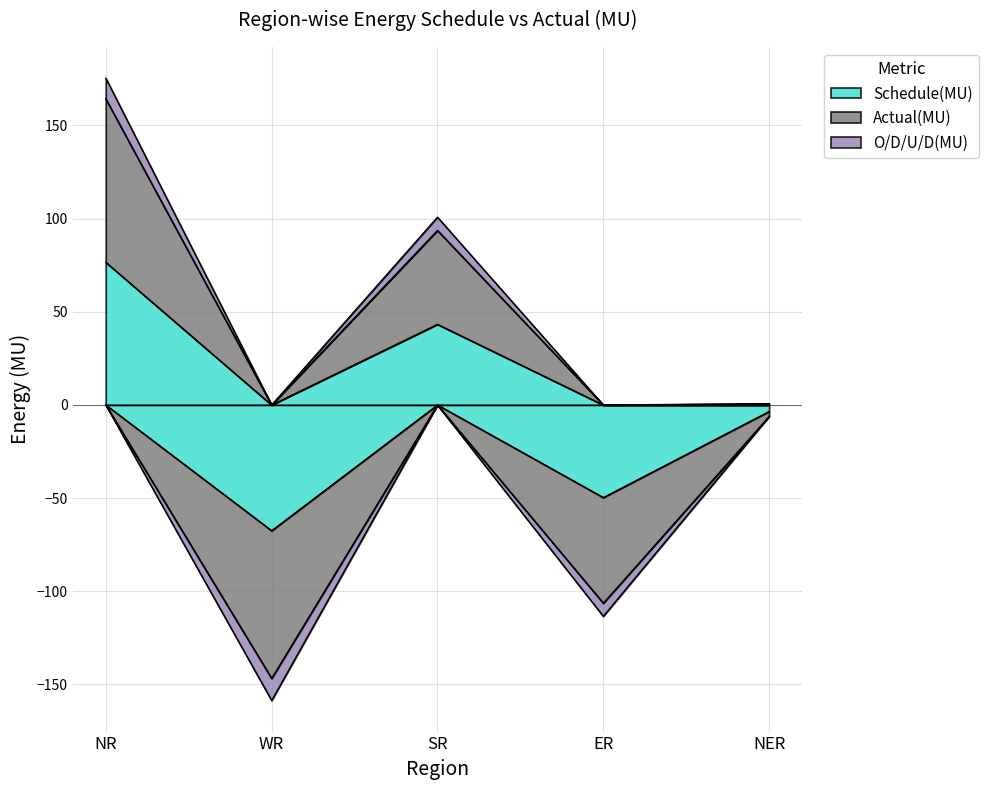

What is the difference between the O/D/U/D(MU) values at WR and ER?

4.8